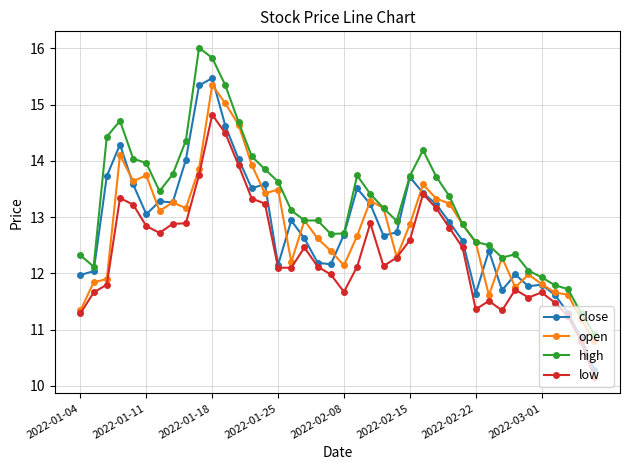

How many lines are shown in the chart?

4